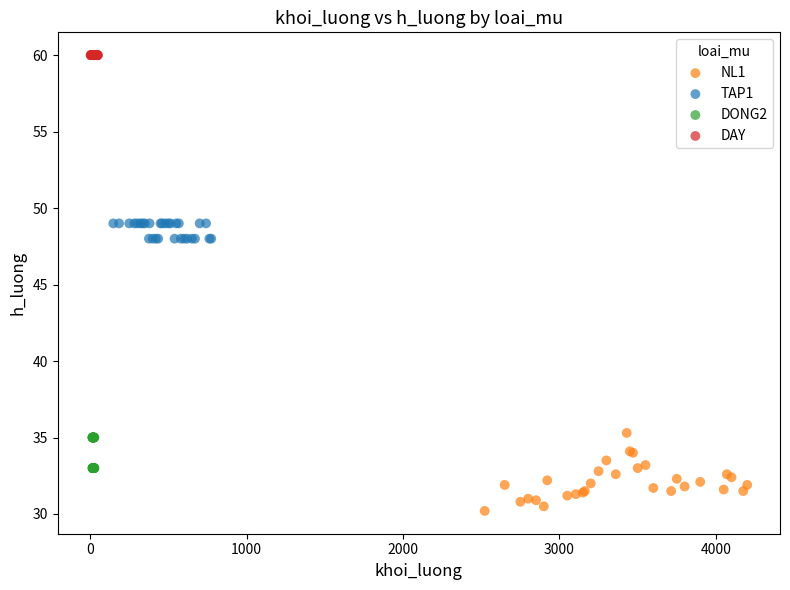

Which series contains the lowest Y value?

NL1